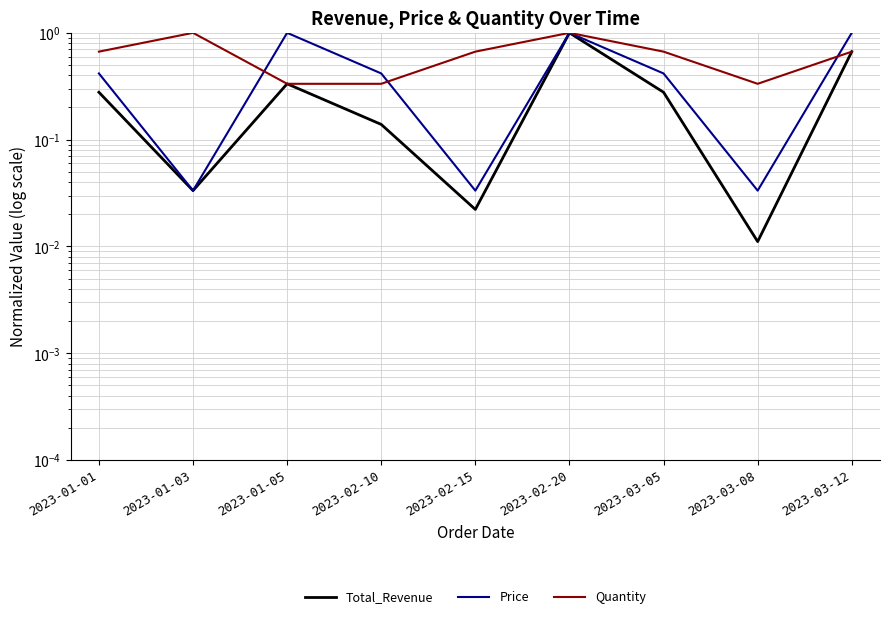

What is the sum of all Price values?

4.3